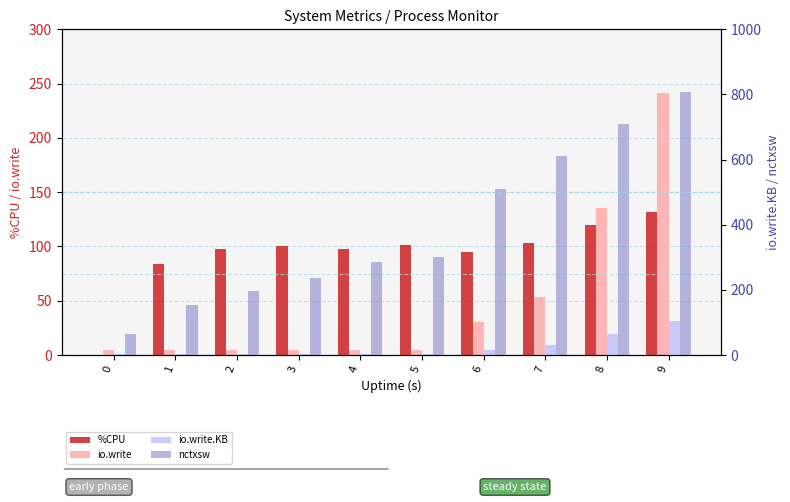

List the labels in order of io.write value, largest first.

9, 8, 7, 6, 0, 1, 2, 3, 4, 5